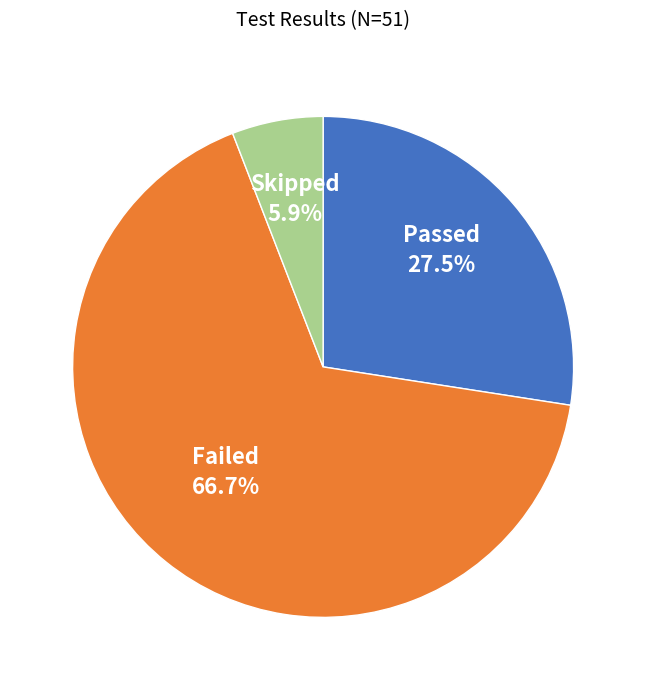

Rank the categories by value from highest to lowest.

Failed, Passed, Skipped